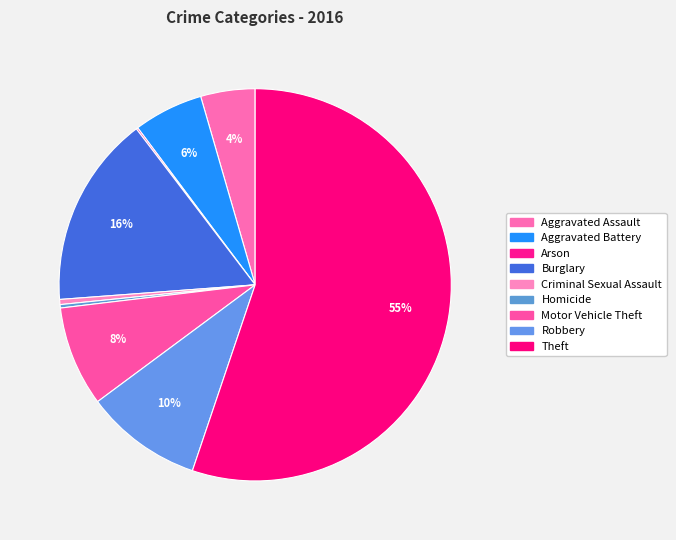

True or false: Robbery accounts for 19% of the total.

False